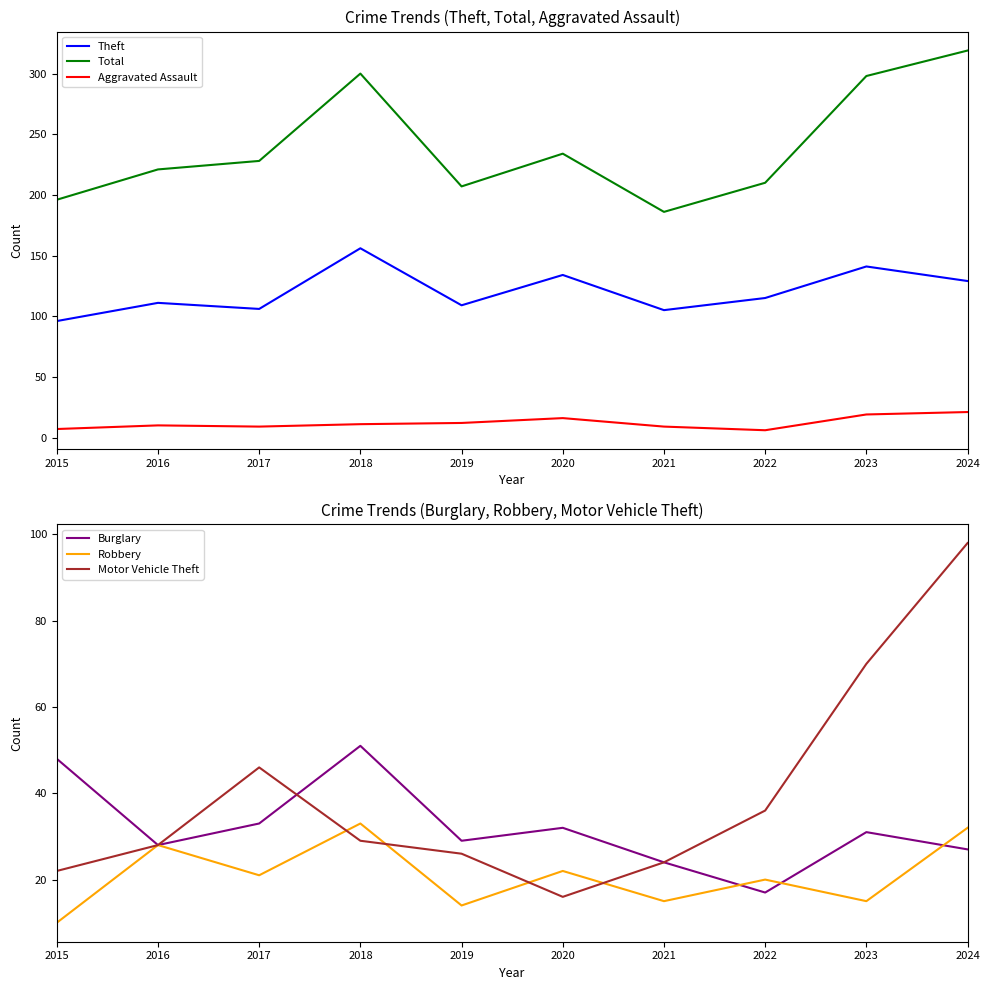

Which series changed the most between 2020 and 2024?

Total